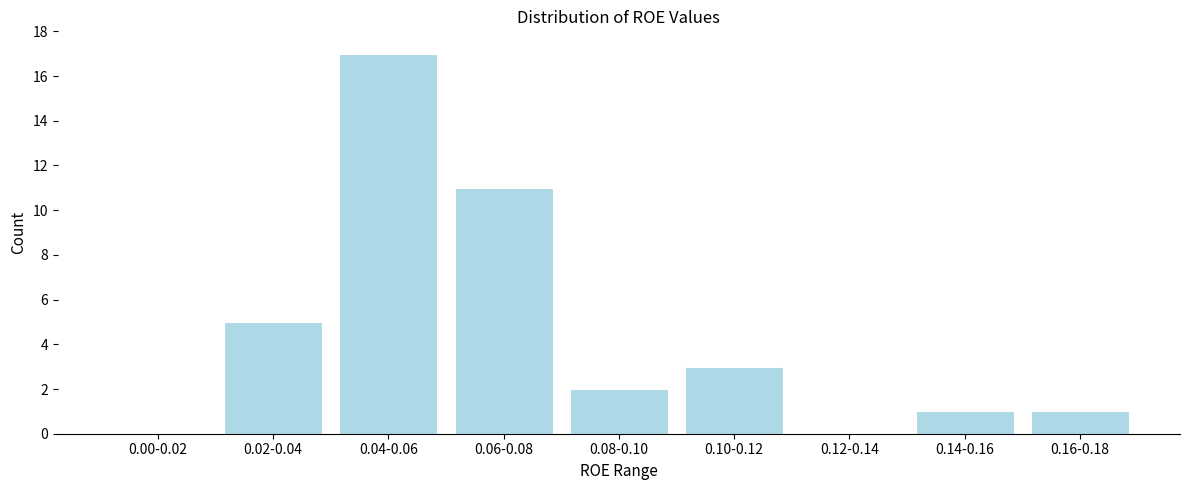

Reading right to left, extract all data points from this chart.

0.16-0.18=1	0.14-0.16=1	0.12-0.14=0	0.10-0.12=3	0.08-0.10=2	0.06-0.08=11	0.04-0.06=17	0.02-0.04=5	0.00-0.02=0